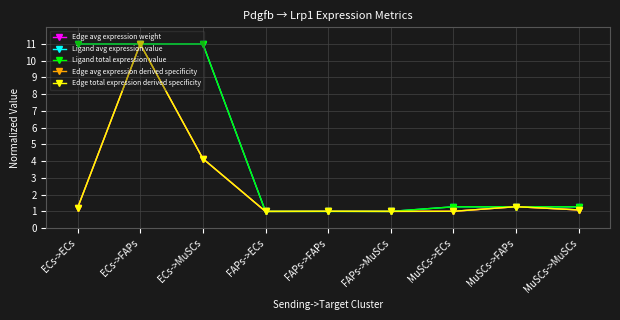

Which has a higher value, MuSCs->FAPs or MuSCs->ECs?

MuSCs->FAPs